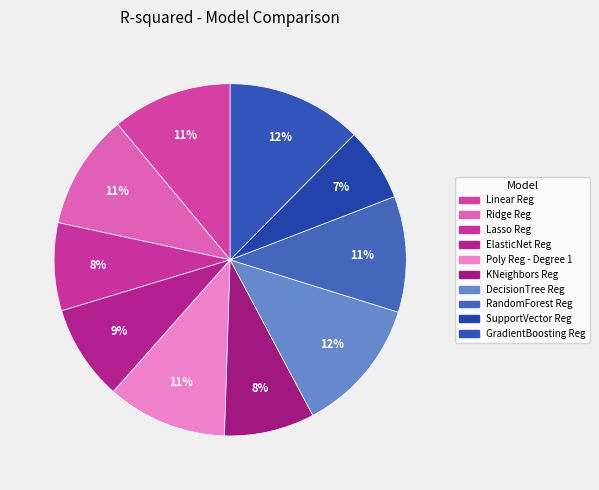

To the nearest percent, what portion does KNeighbors Reg represent?

8%